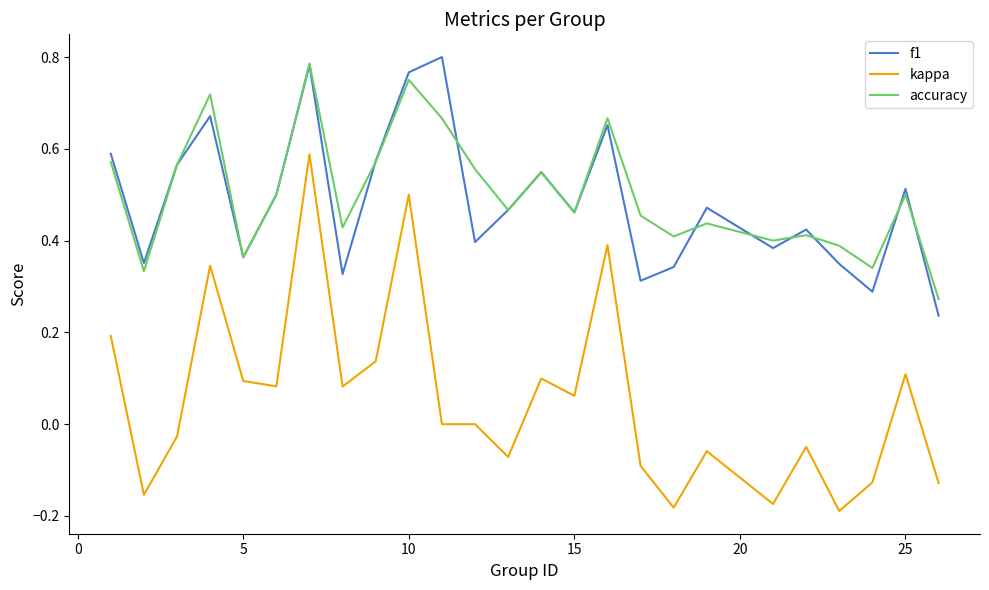

Which series has the largest total across all categories?

accuracy